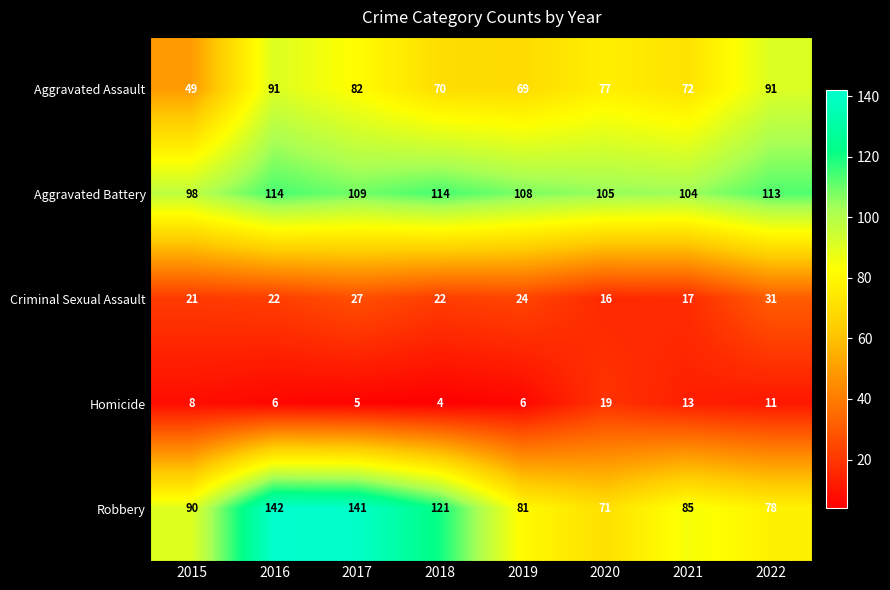

Rank the series by their maximum value, from highest to lowest.

Robbery, Aggravated Battery, Aggravated Assault, Criminal Sexual Assault, Homicide